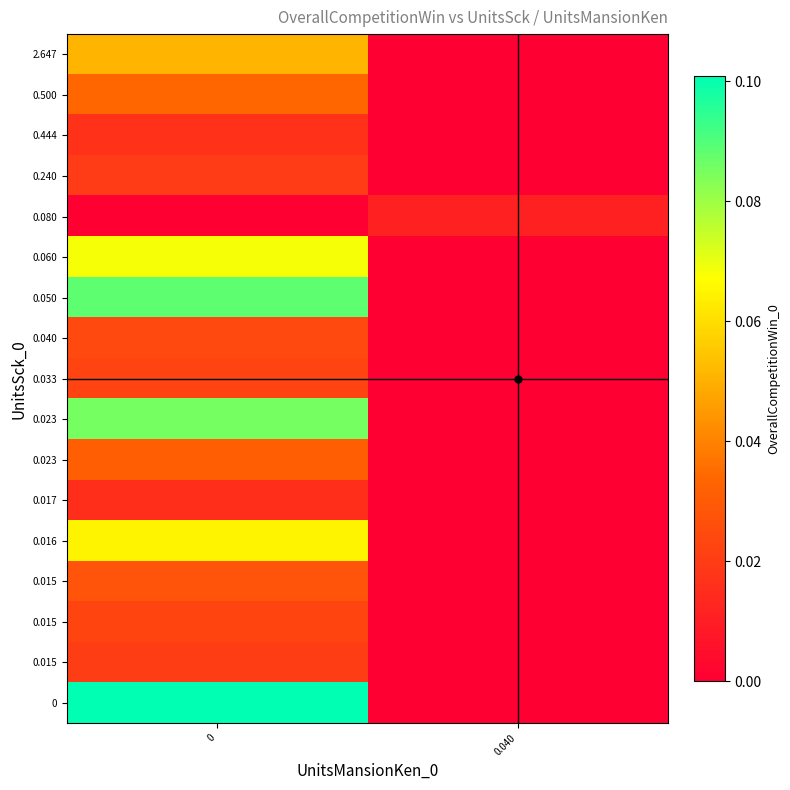

Which series changed the most between 0 and 0.040?

row_0